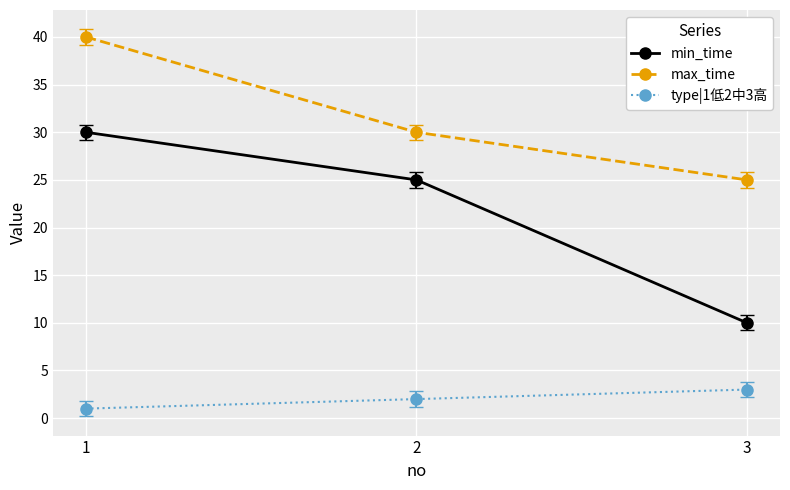

What are all the series names shown in the legend?

min_time, max_time, type|1低2中3高